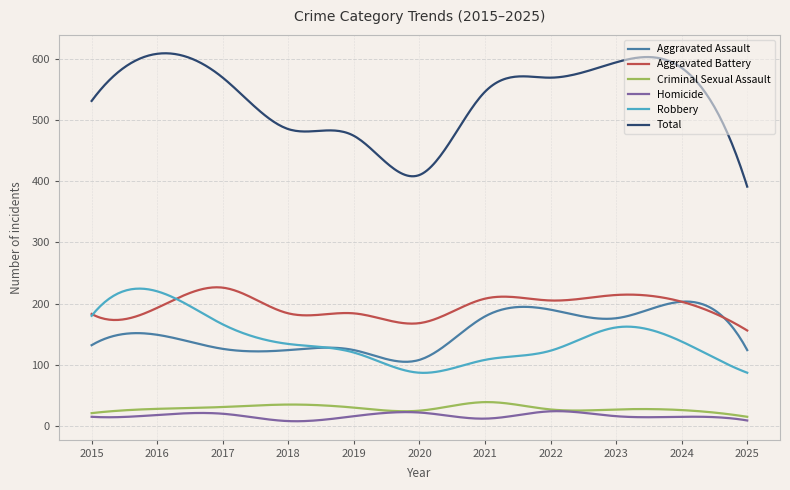

What is the minimum value for Aggravated Battery?

156.0